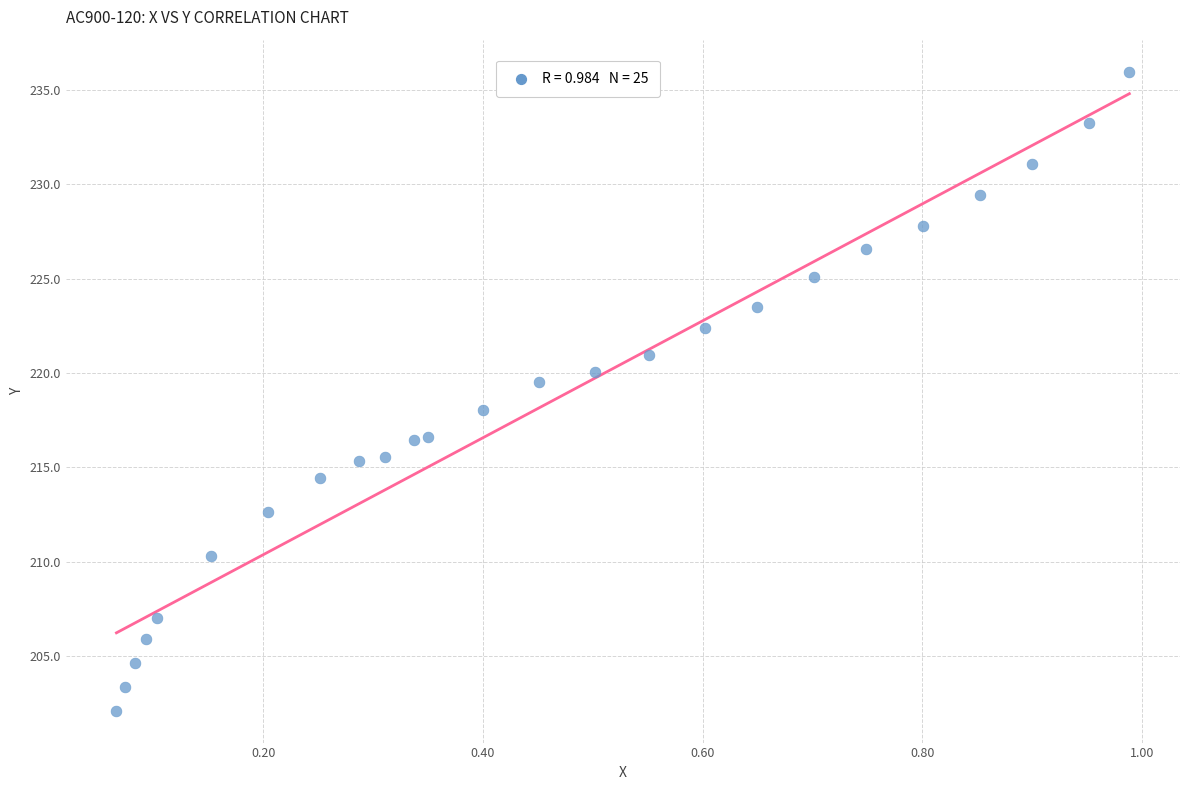

What is the range of Y values (max minus min)?

33.9